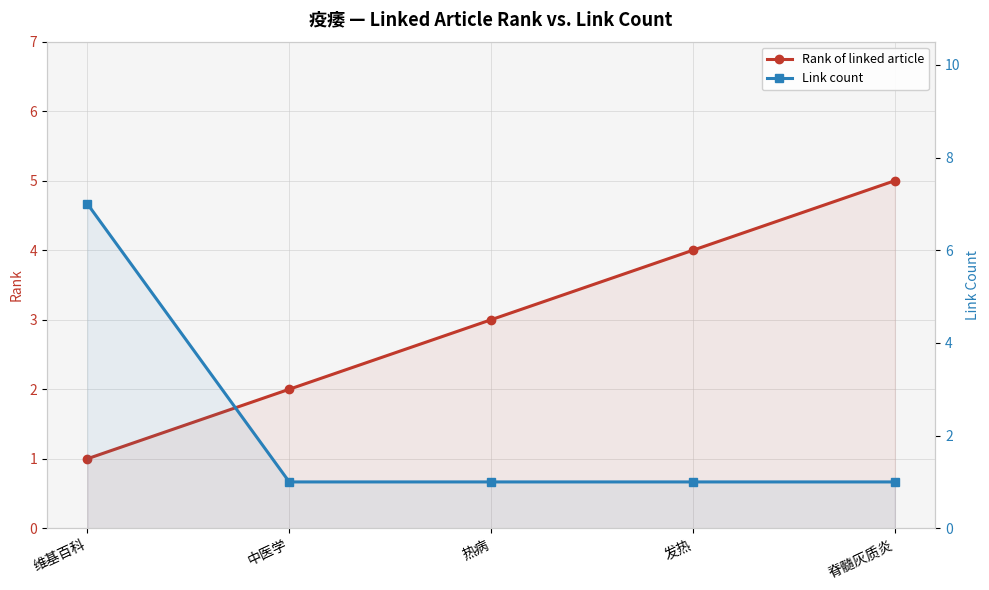

Reading left to right, list all the values displayed in this chart.

Rank of linked article: 维基百科=1	中医学=2	热病=3	发热=4	脊髓灰质炎=5
Link count: 维基百科=7	中医学=1	热病=1	发热=1	脊髓灰质炎=1